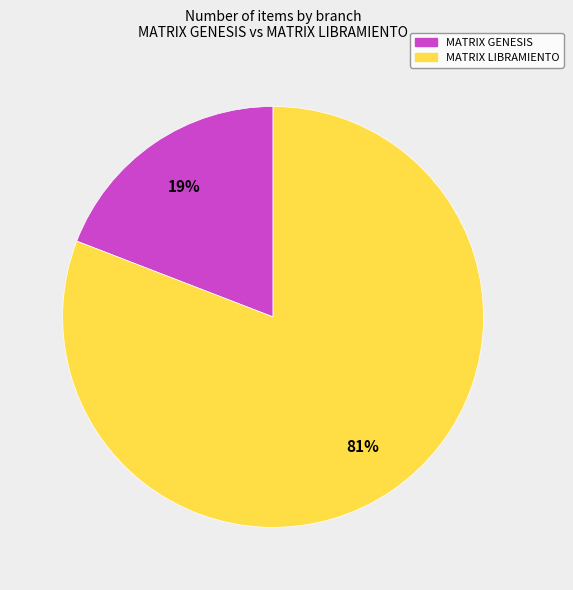

To the nearest percent, what is the difference between the largest and smallest slice percentages?

62%